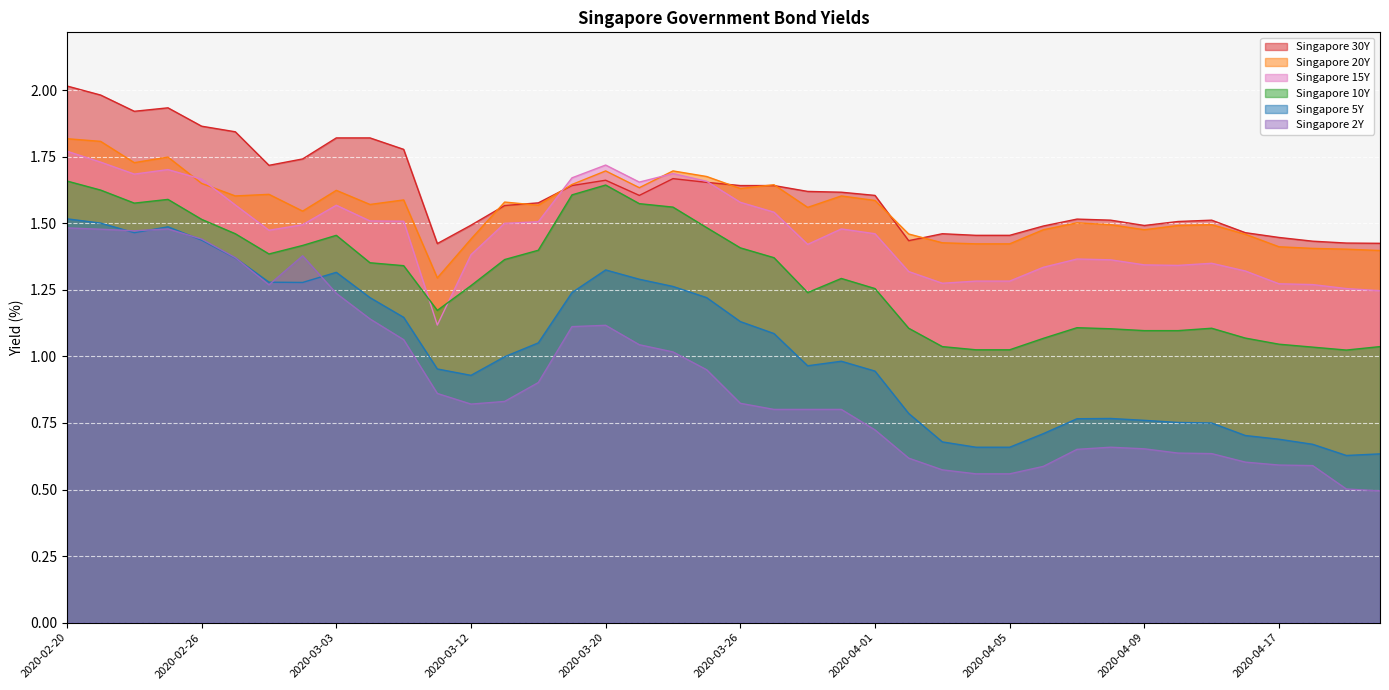

What is the minimum value for Singapore 5Y?

0.6